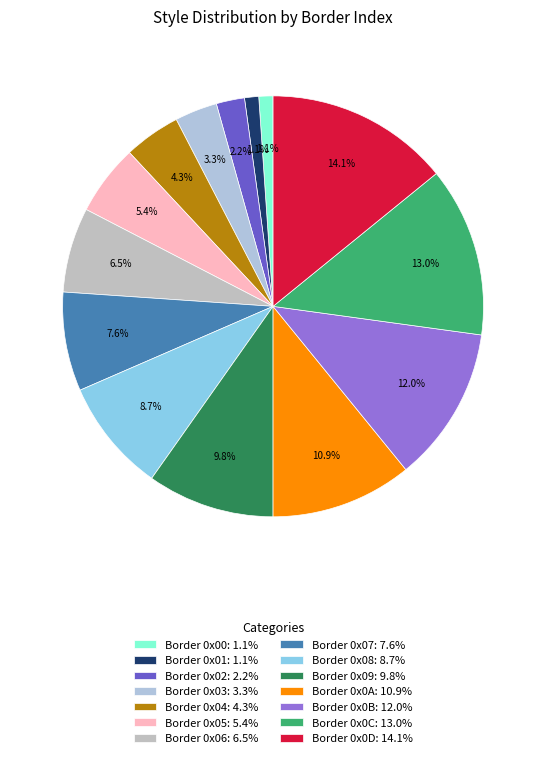

Is Border 0x07 the majority of the pie?

No